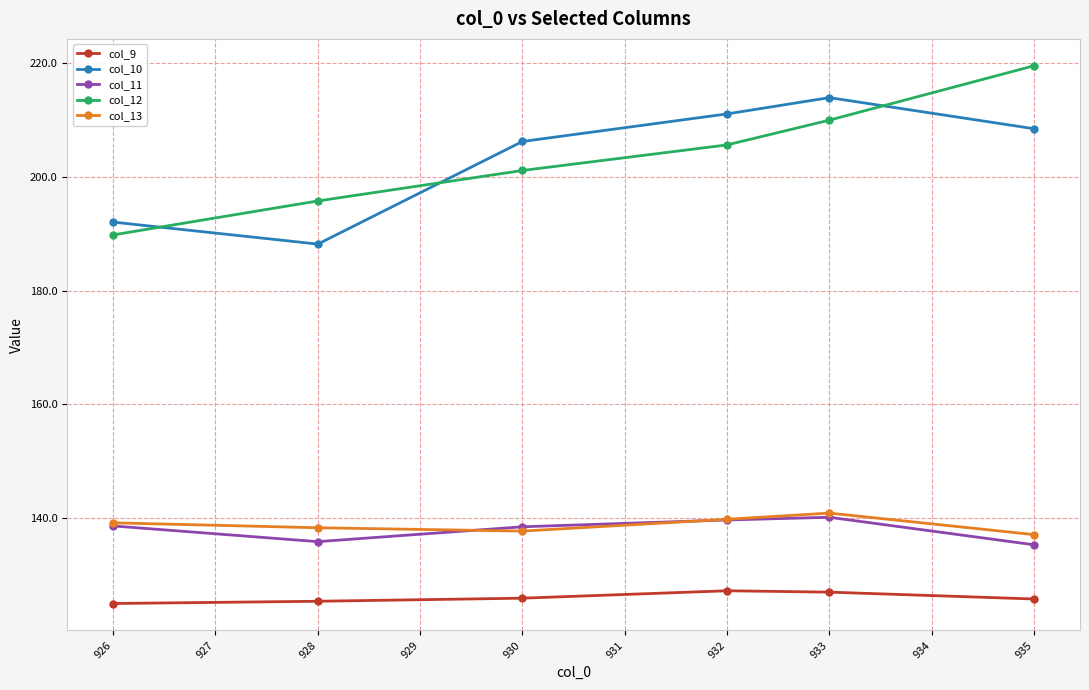

What is the value of the col_10 point at the 6th from the left?

208.4